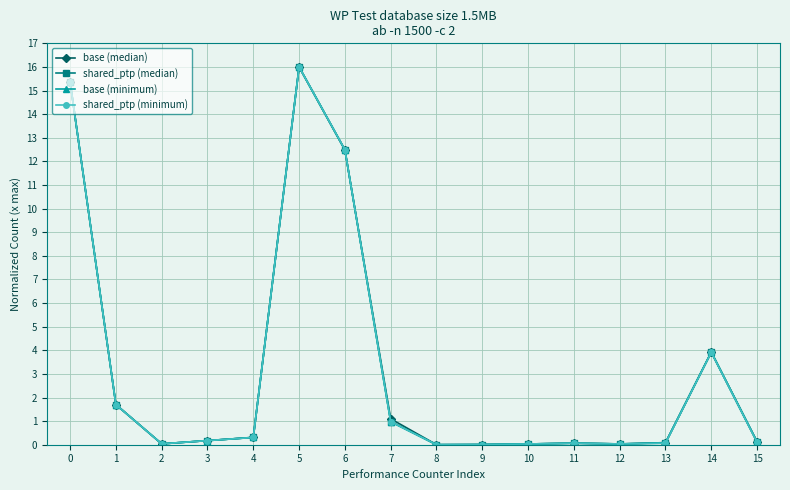

At how many categories does at least one series exceed 5?

3